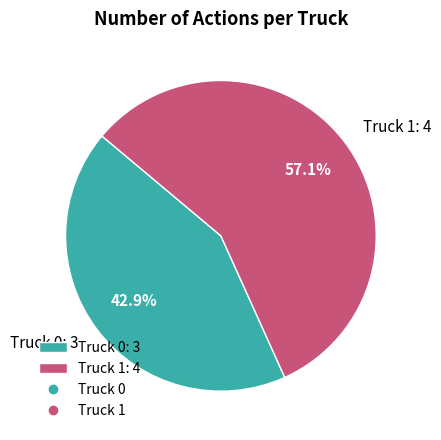

Rank the categories by value from lowest to highest.

Truck 0, Truck 1